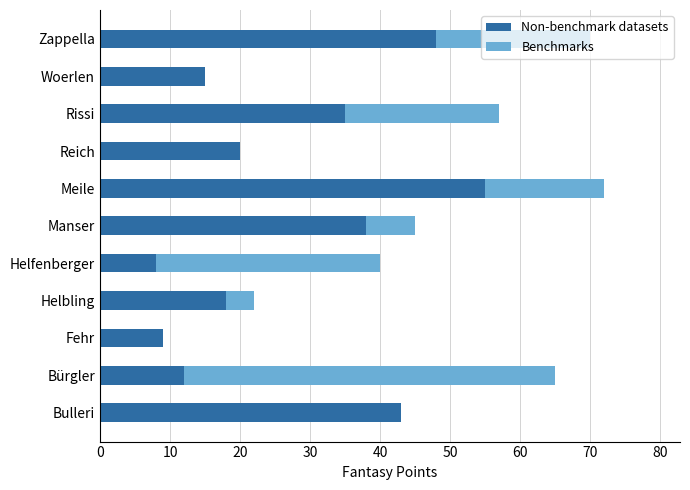

What is the average value of the Non-benchmark datasets series?

27